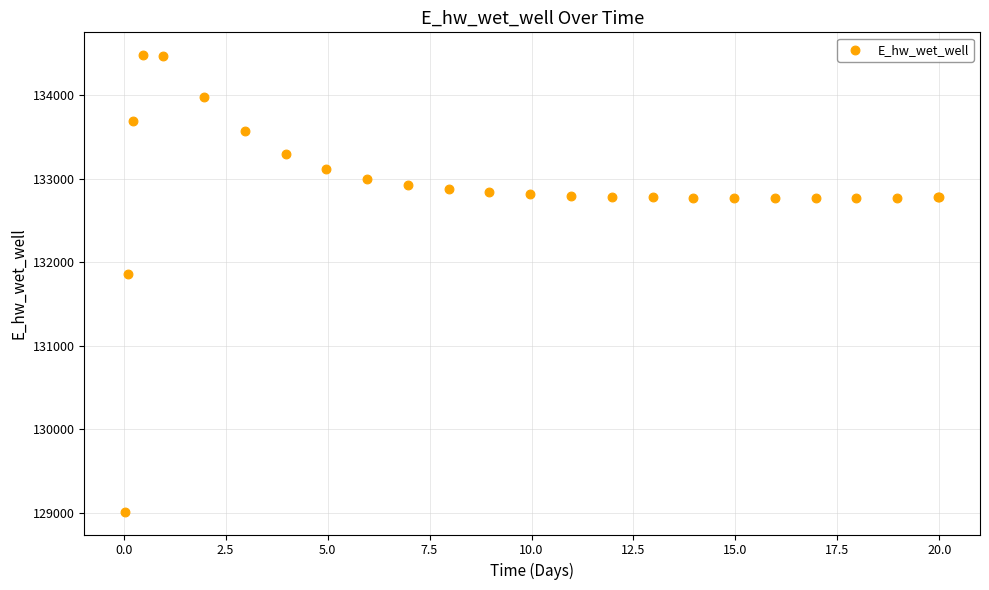

What Y value in the scatter plot is closest to 131748?

131867.1